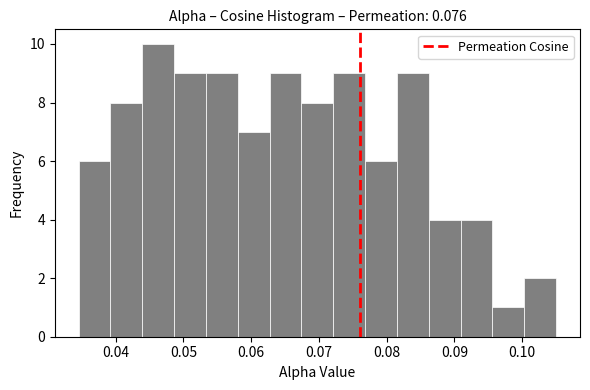

Which range on the x-axis has the tallest bar?

0.044 to 0.049